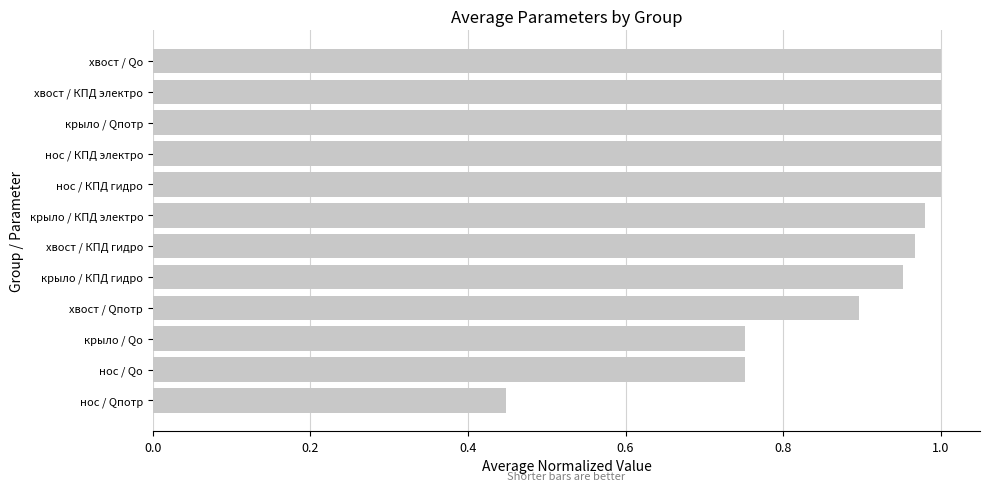

Which has a higher value, крыло / КПД электро or нос / Qпотр?

крыло / КПД электро